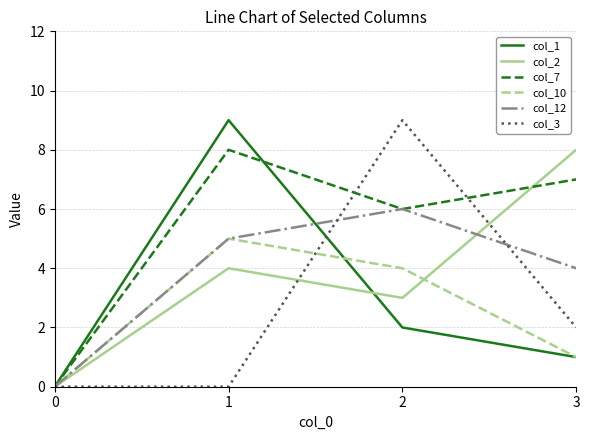

Is the value of col_12 at 1 greater than the value of col_2 at 0?

Yes